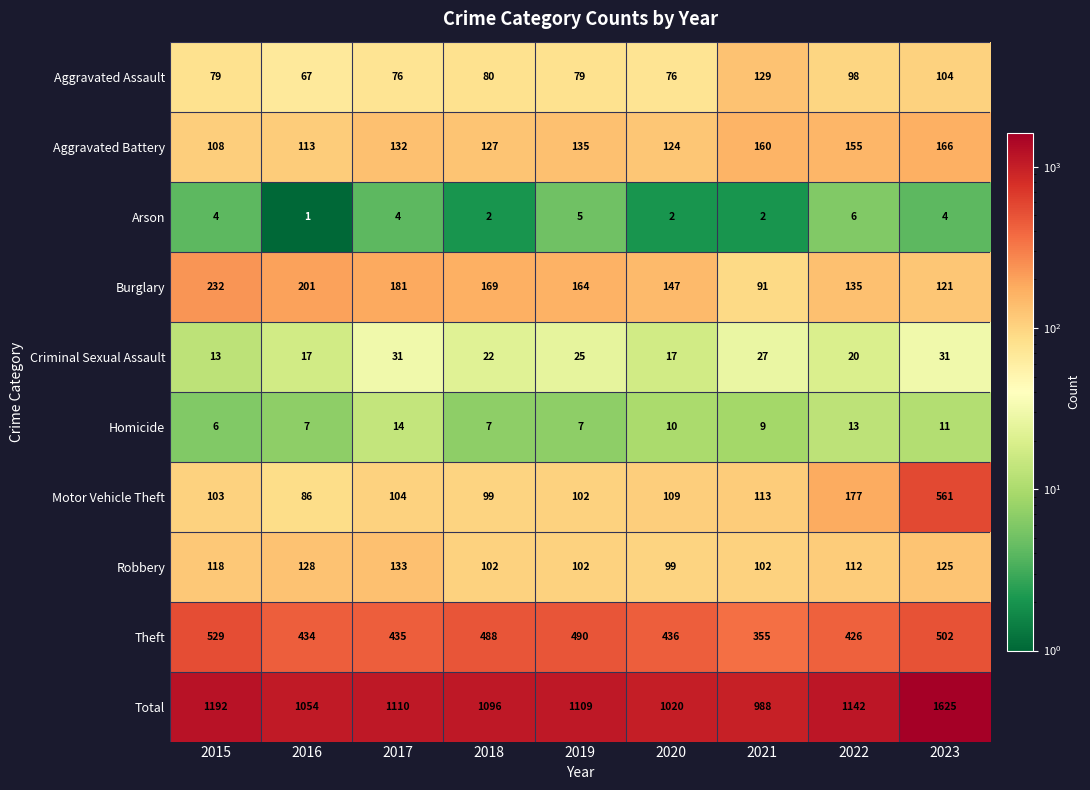

What is the difference between the maximum and minimum values in the Robbery series?

34